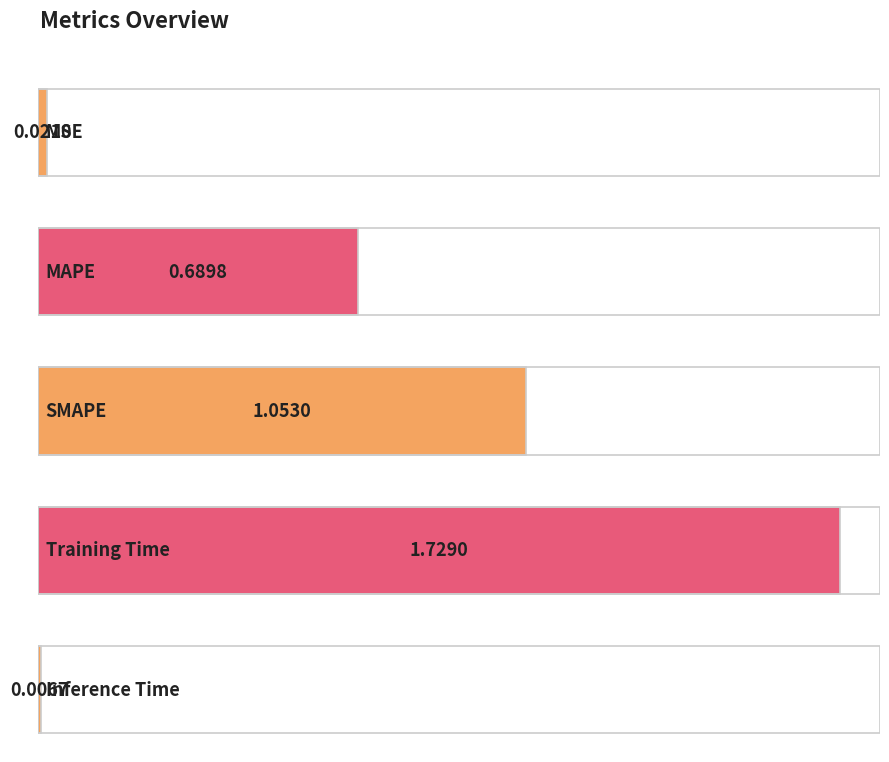

What is the sum of the values at SMAPE and Training Time?

2.8